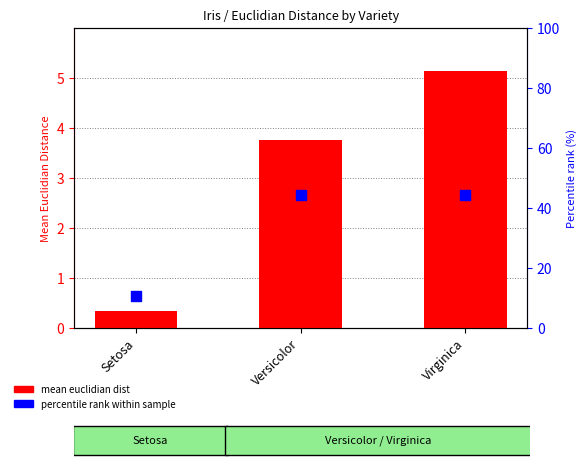

At which category is the sum across all series the highest?

Virginica